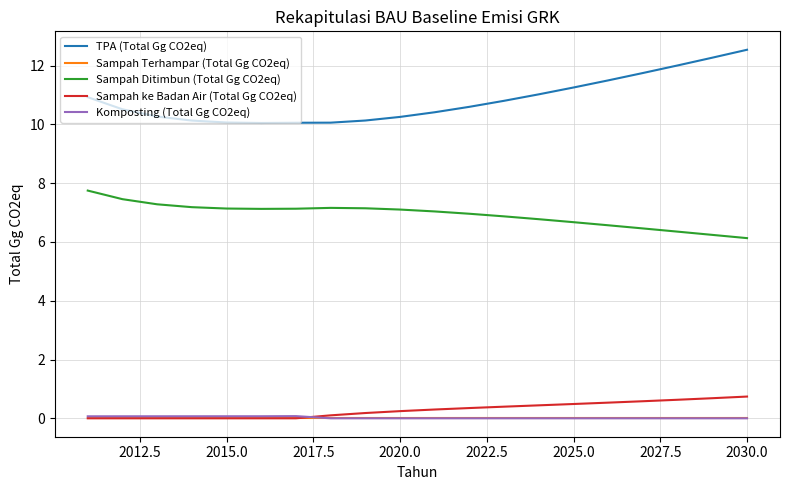

True or false: Komposting (Total Gg CO2eq) and Sampah Ditimbun (Total Gg CO2eq) cross at least once.

False